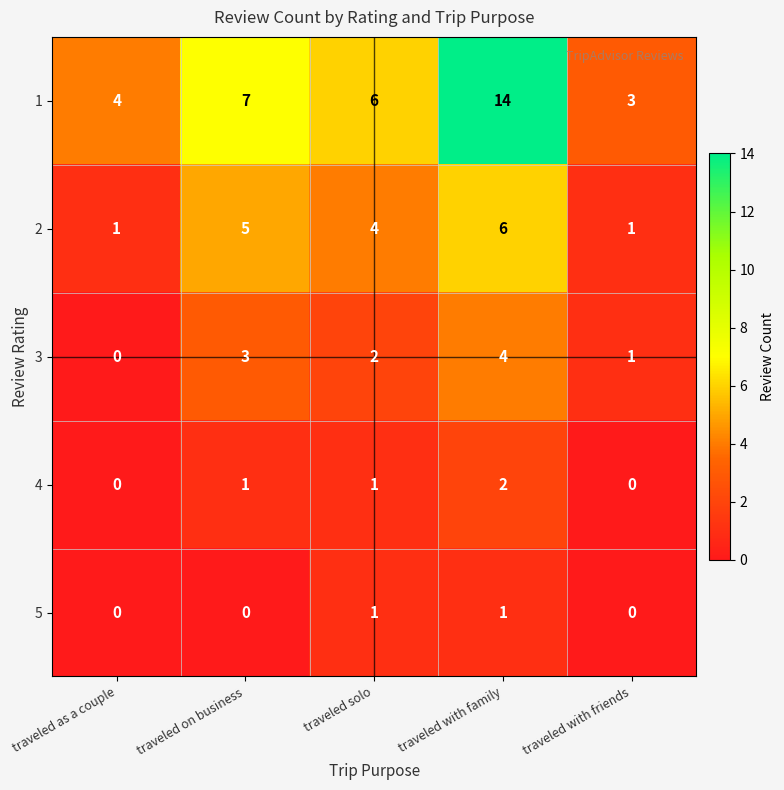

Which series has the largest total across all categories?

1